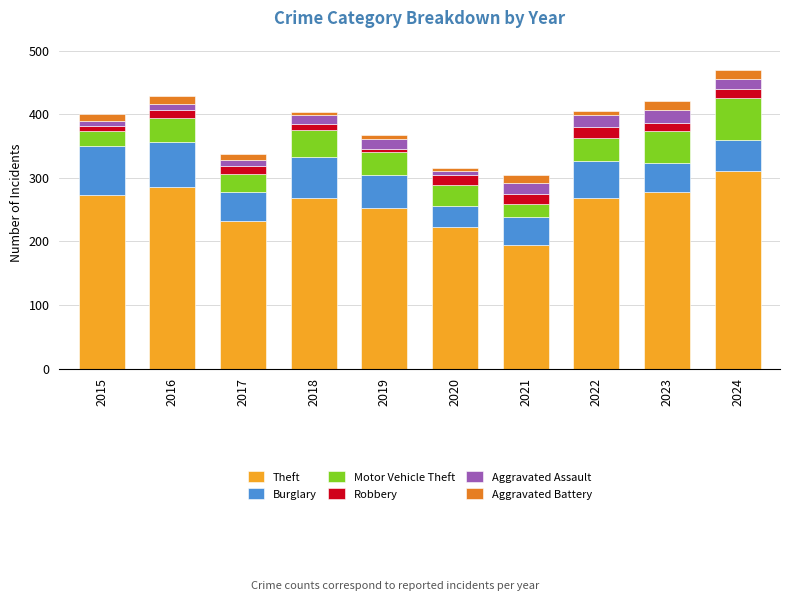

Is it true that Theft equals 268 at 2021?

False